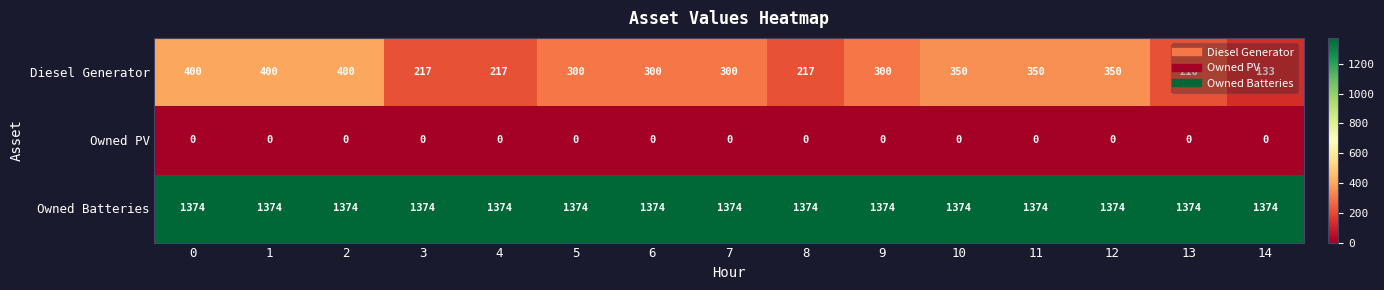

Which series has the largest total across all categories?

Owned Batteries